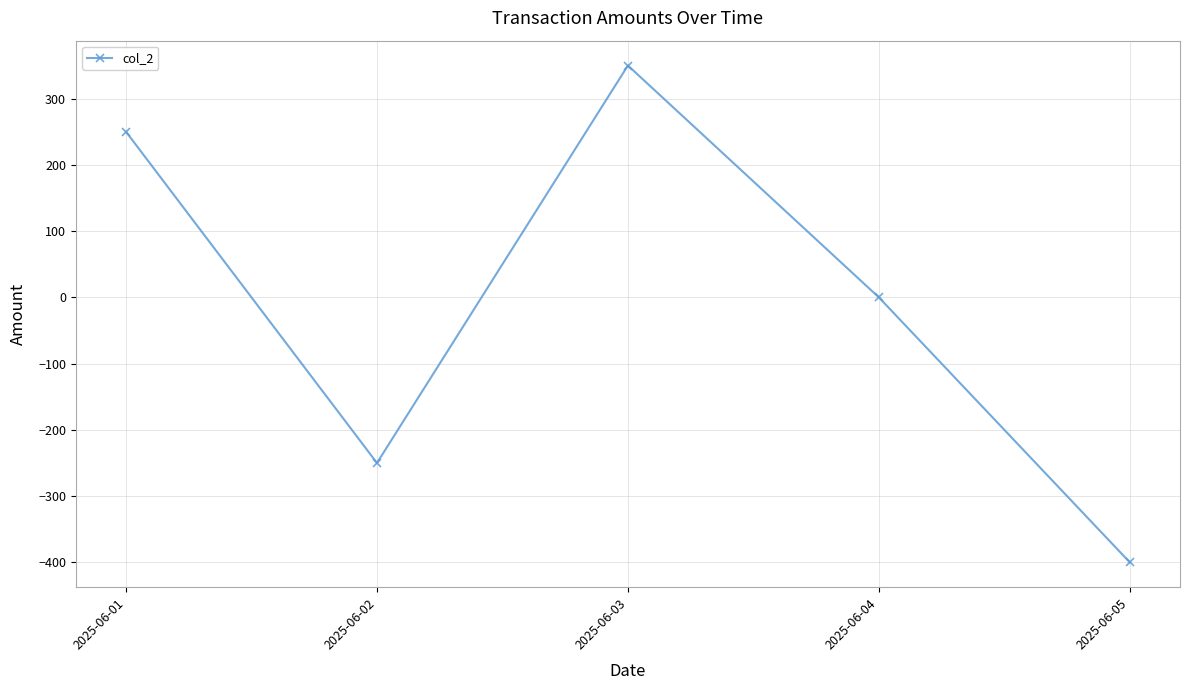

What is the difference between the values at 2025-06-01 and 2025-06-03?

100